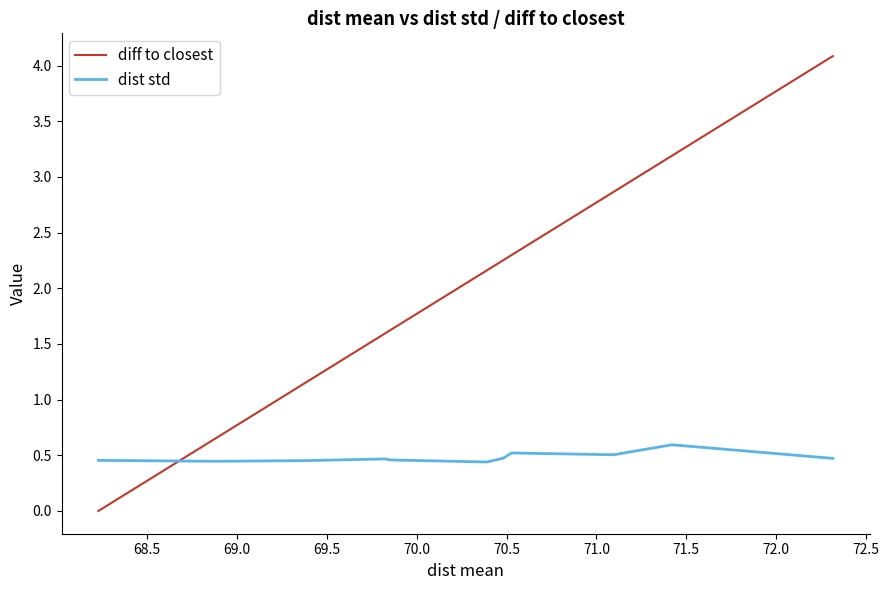

What is the greatest value displayed?

4.1